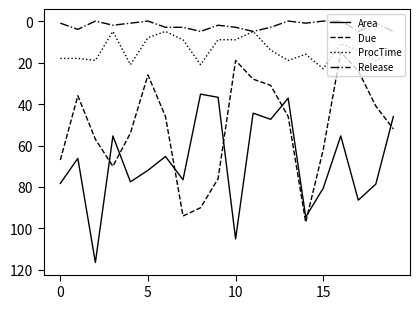

True or false: ProcTime and Area intersect in this chart.

False